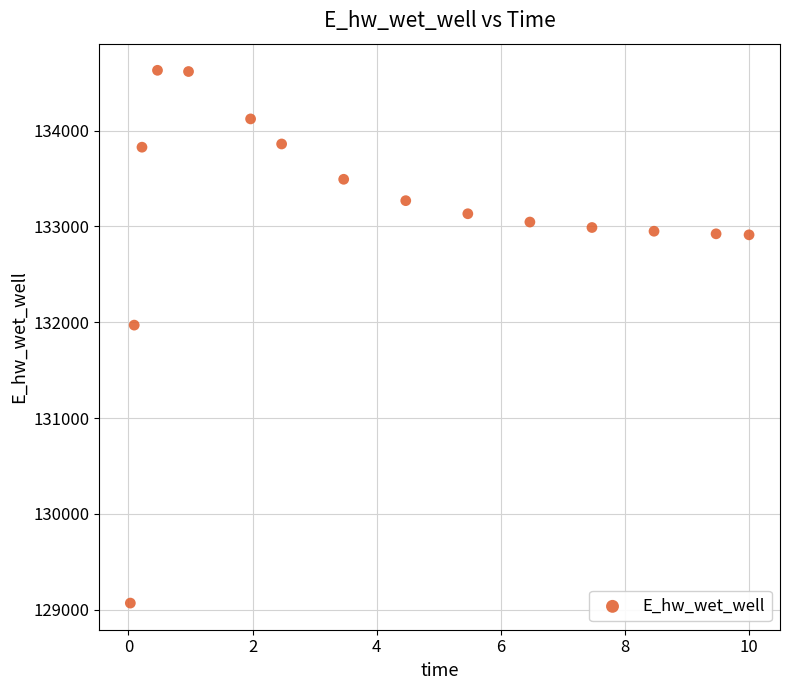

What is the range of Y values (max minus min)?

5557.9